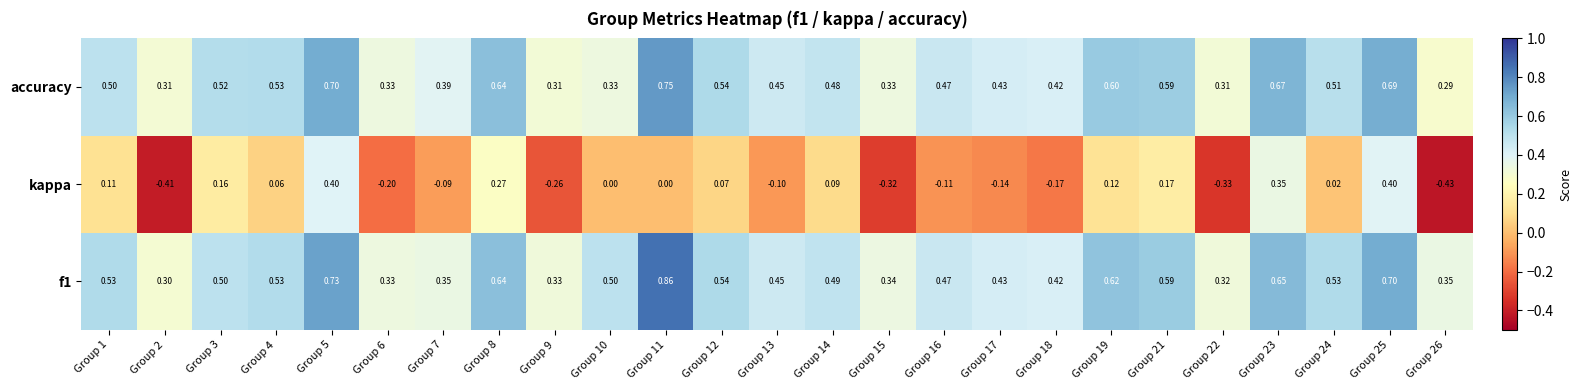

Between Group 6 and Group 12, which series saw the biggest shift?

kappa